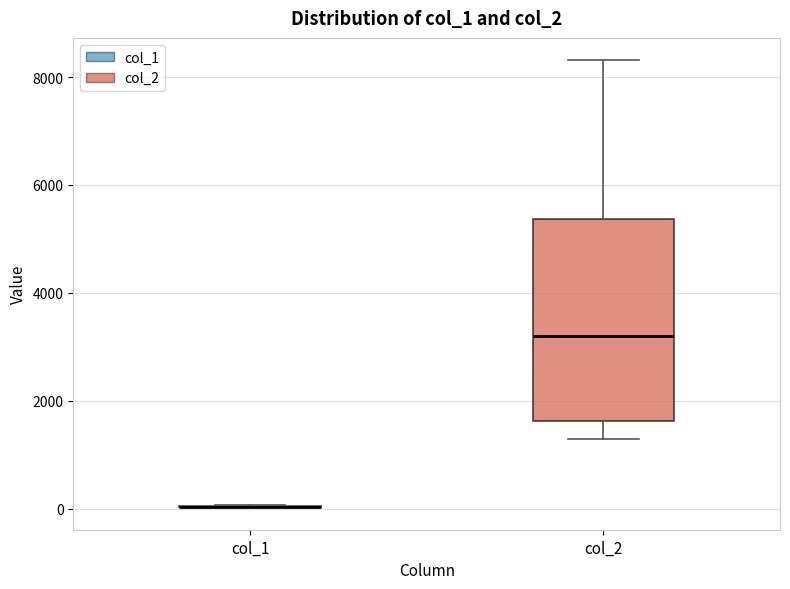

Reading left to right, read every box against the y-axis: the position of its median line, the range the box covers, and the ends of its whiskers. The values are not printed on the chart, so give them approximately, as read against the axis.

col_1: box collapsed to a line at 0, whiskers 0 to 0
col_2: median 3200, box 1600 to 5400, whiskers 1200 to 8400